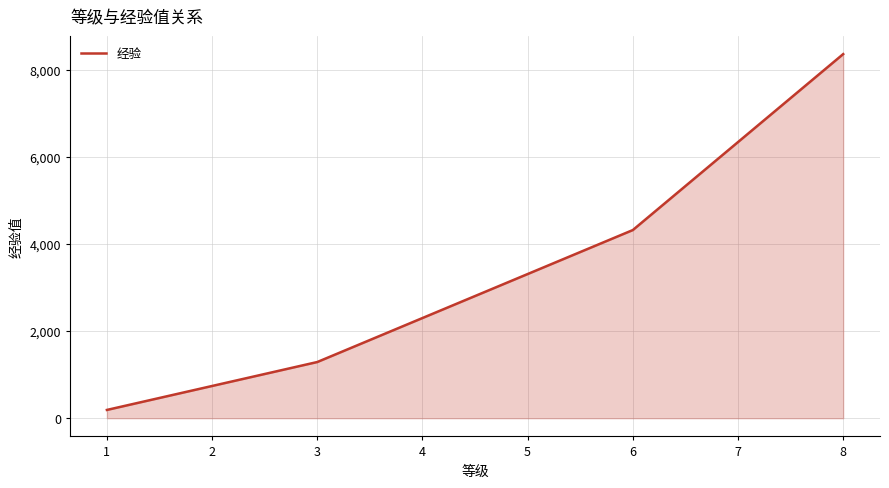

The value at 3 is 1290. True or false?

True